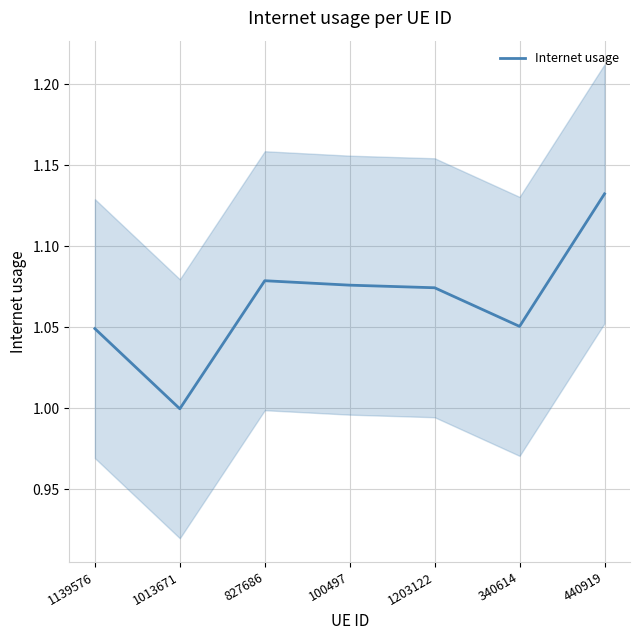

What is the maximum value shown in the chart?

1.1